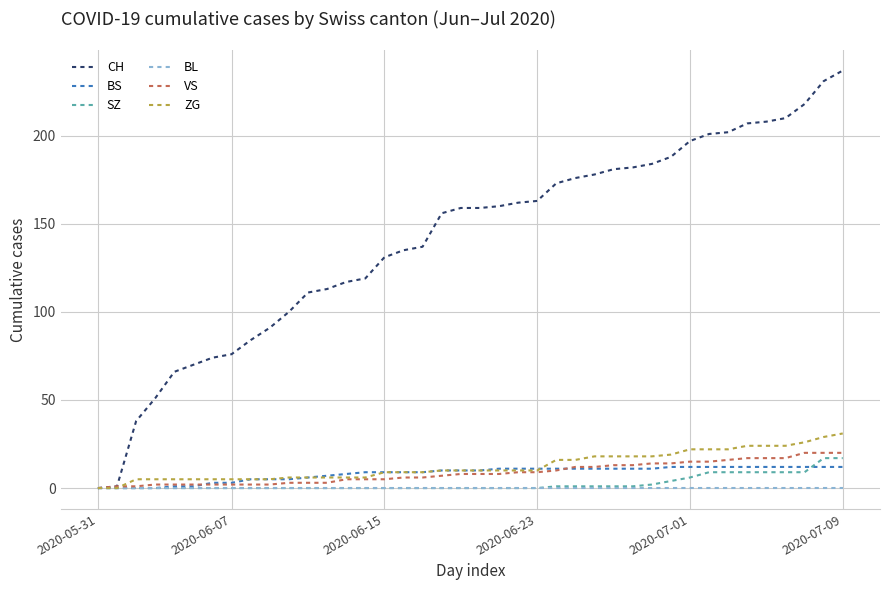

Which series has the largest total across all categories?

CH